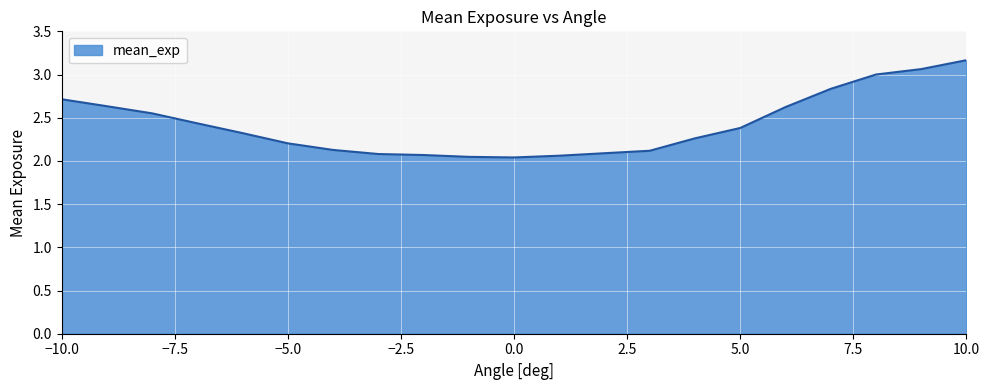

What is the greatest value displayed?

3.2